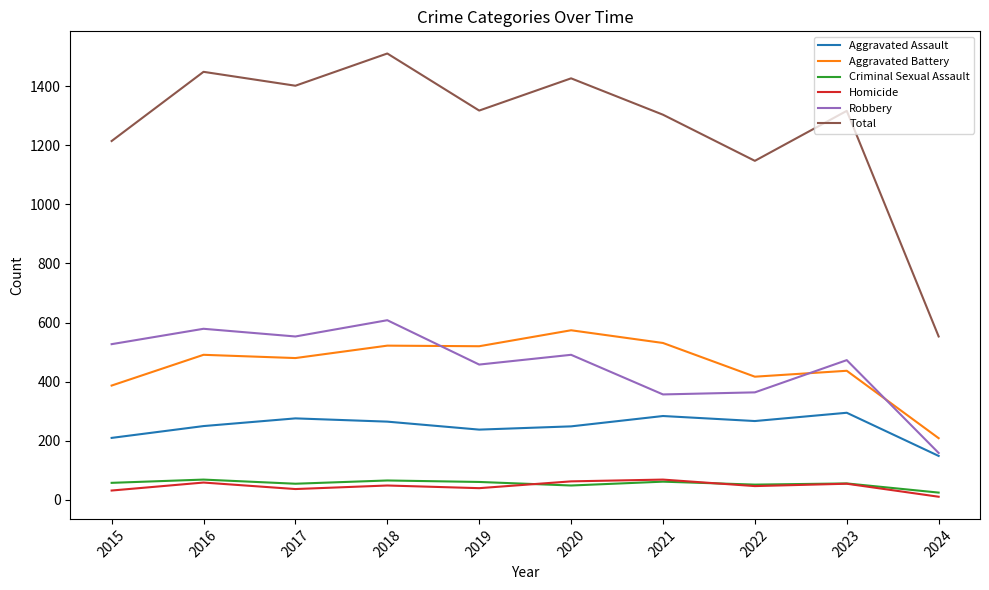

At which category does Total reach its first local valley?

2017